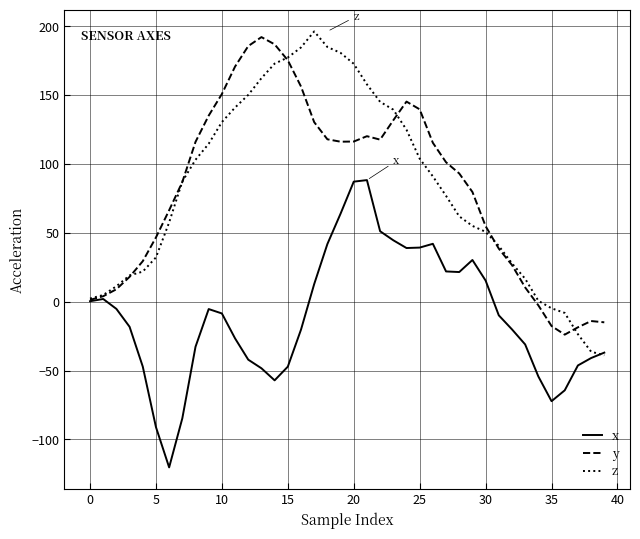

What is the highest value of the y series?

192.1